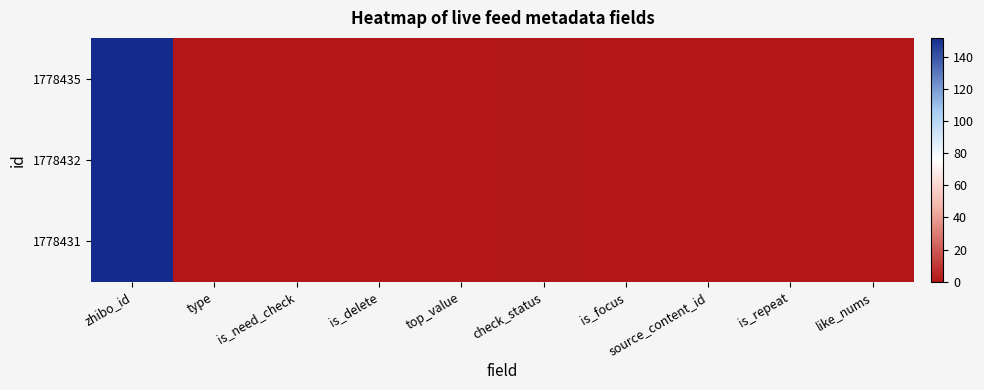

What is the greatest value displayed?

152